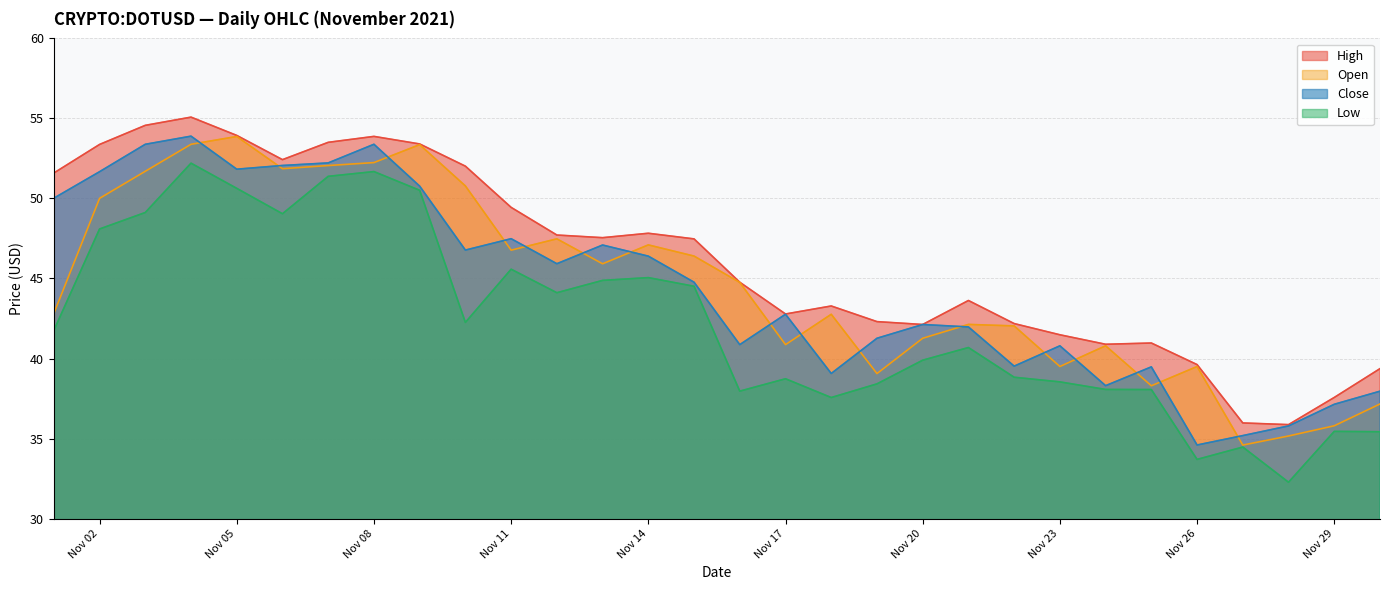

What is the maximum value for Open?

53.9